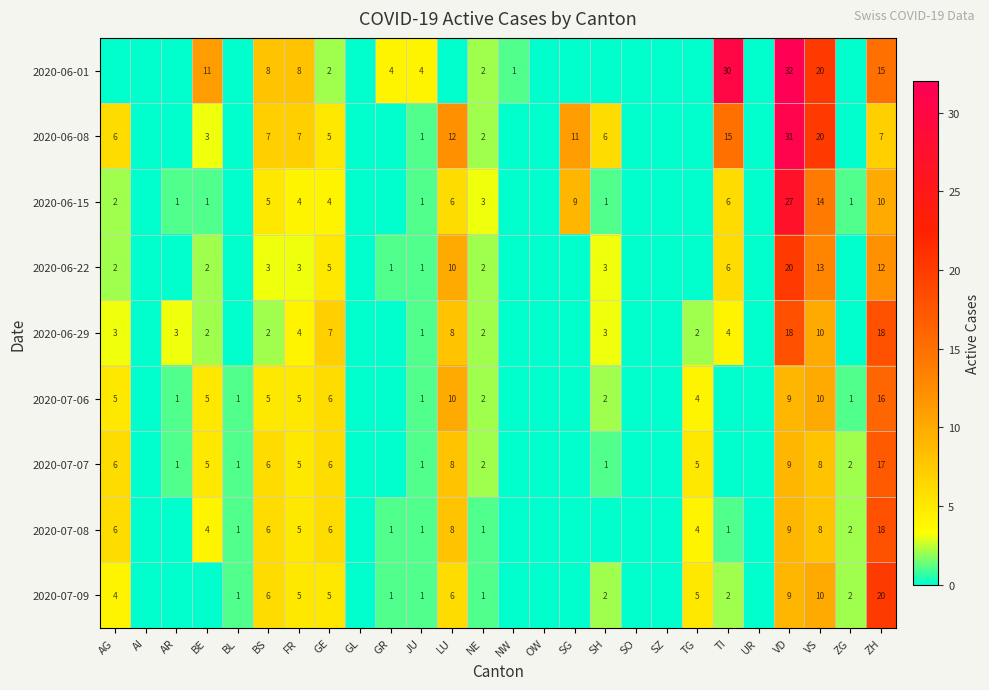

Which has a higher value, OW or LU?

OW